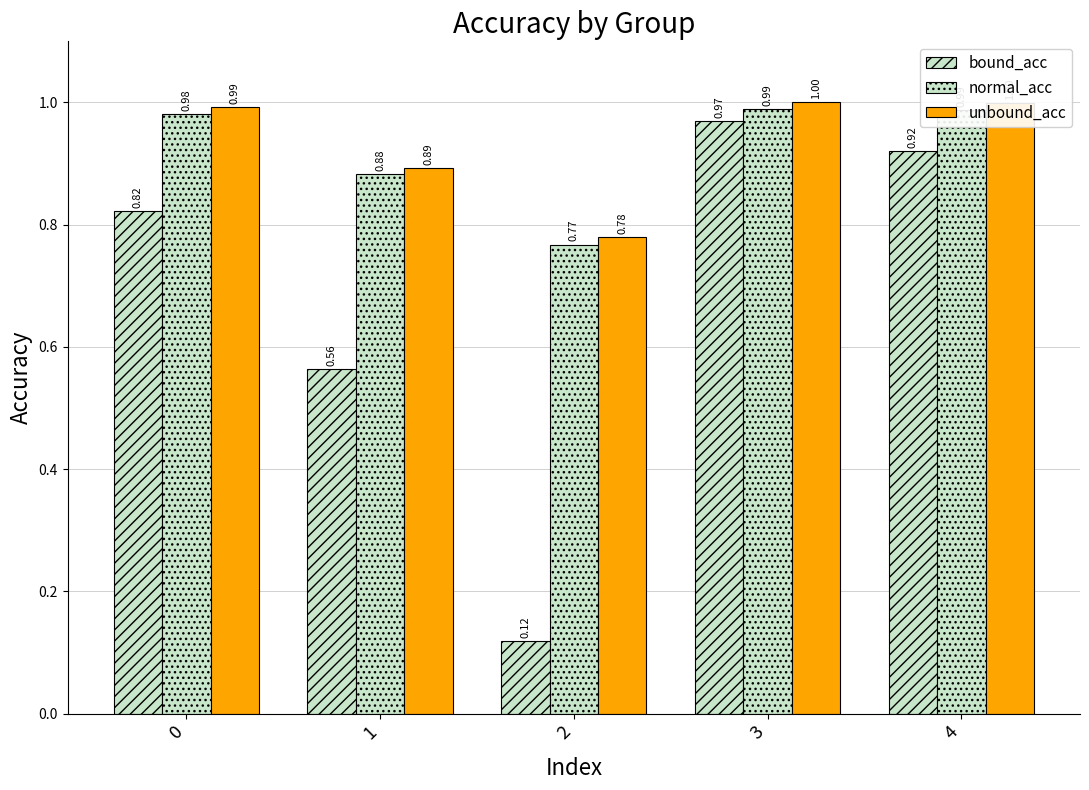

Which series changed the most between 2 and 4?

bound_acc